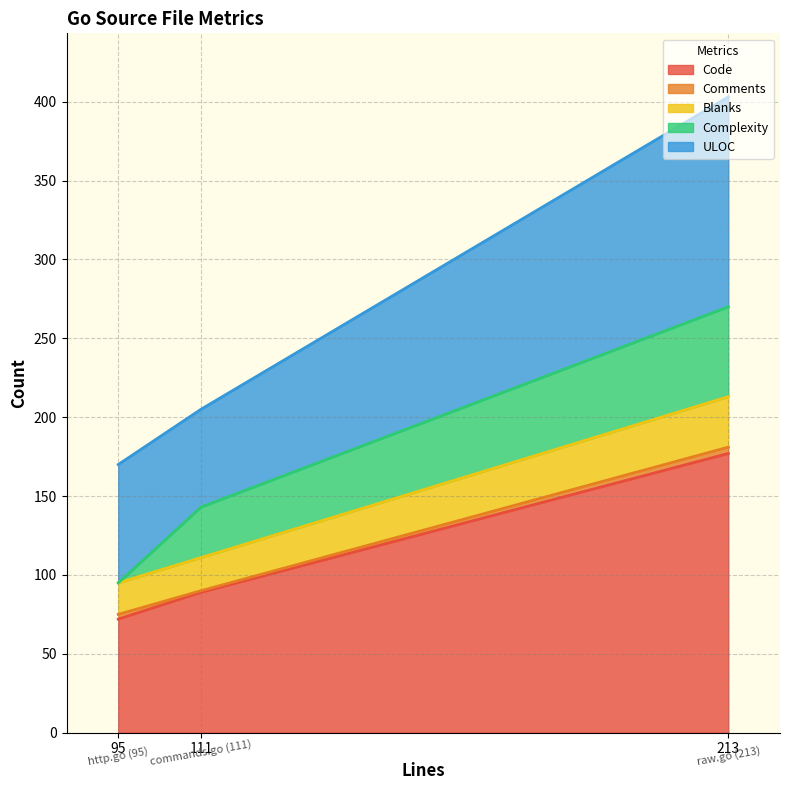

What is the average value of the Code series?

113